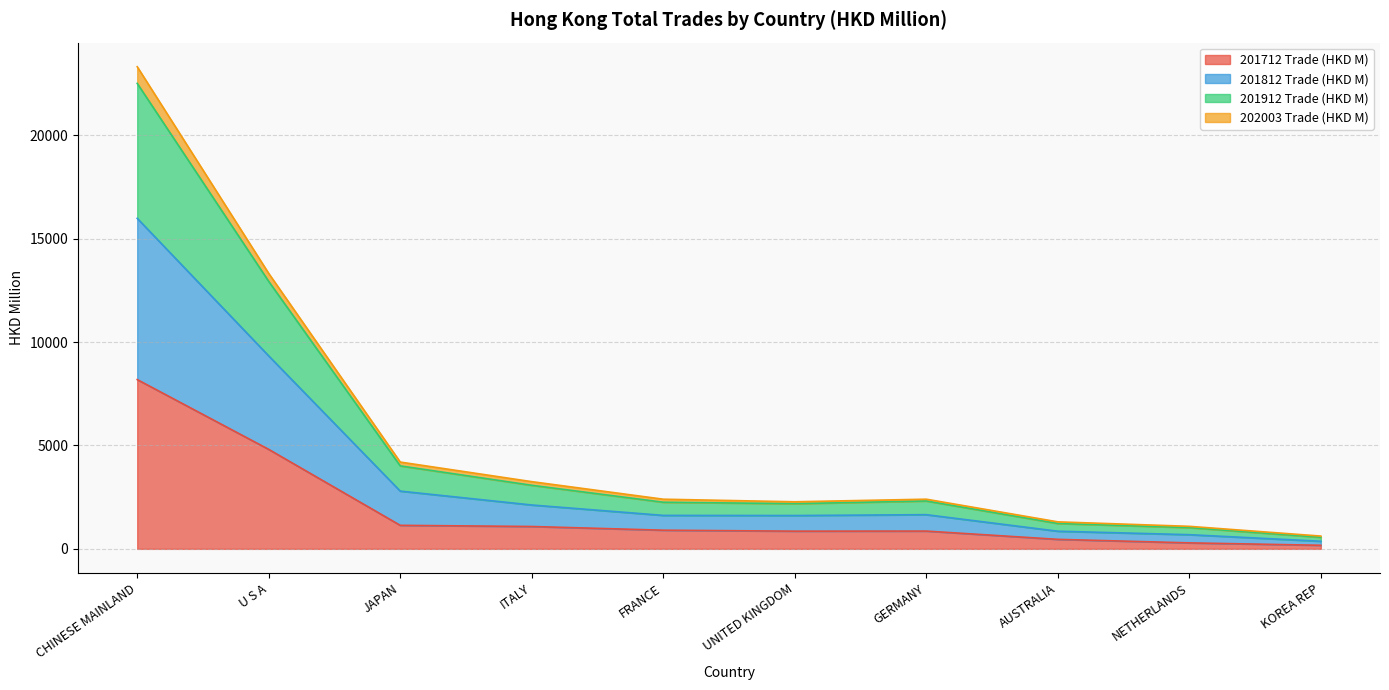

At which category is the sum across all series the highest?

CHINESE MAINLAND